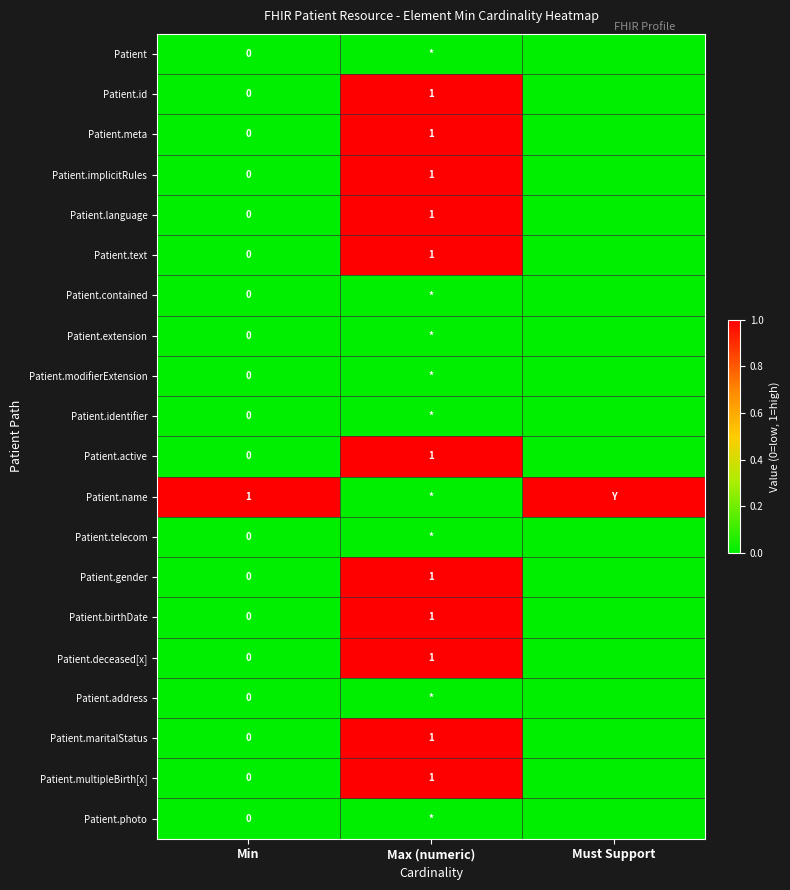

True or false: Patient.deceased[x] has a value of 1 at Max (numeric).

True